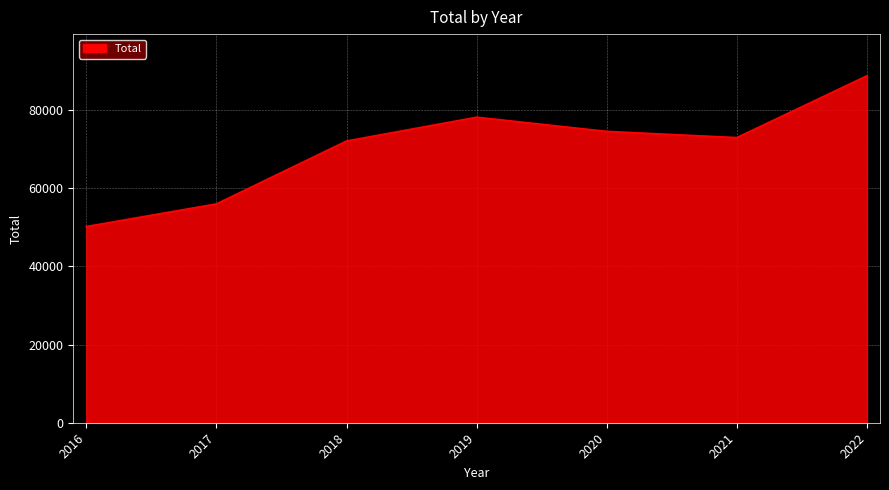

Rank the categories by value from lowest to highest.

2016, 2017, 2018, 2021, 2020, 2019, 2022